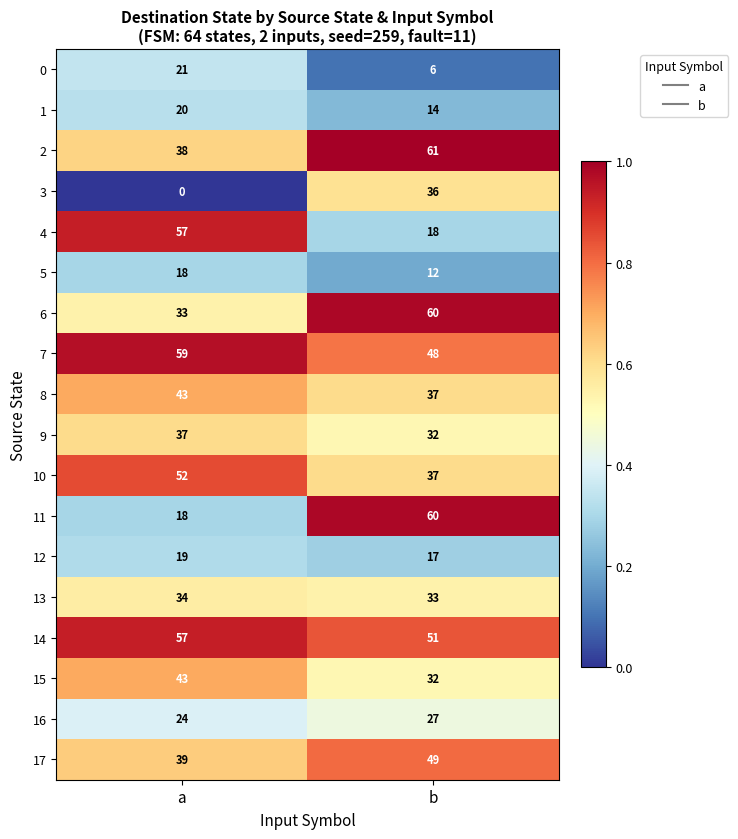

What is the lowest value of the 11 series?

18